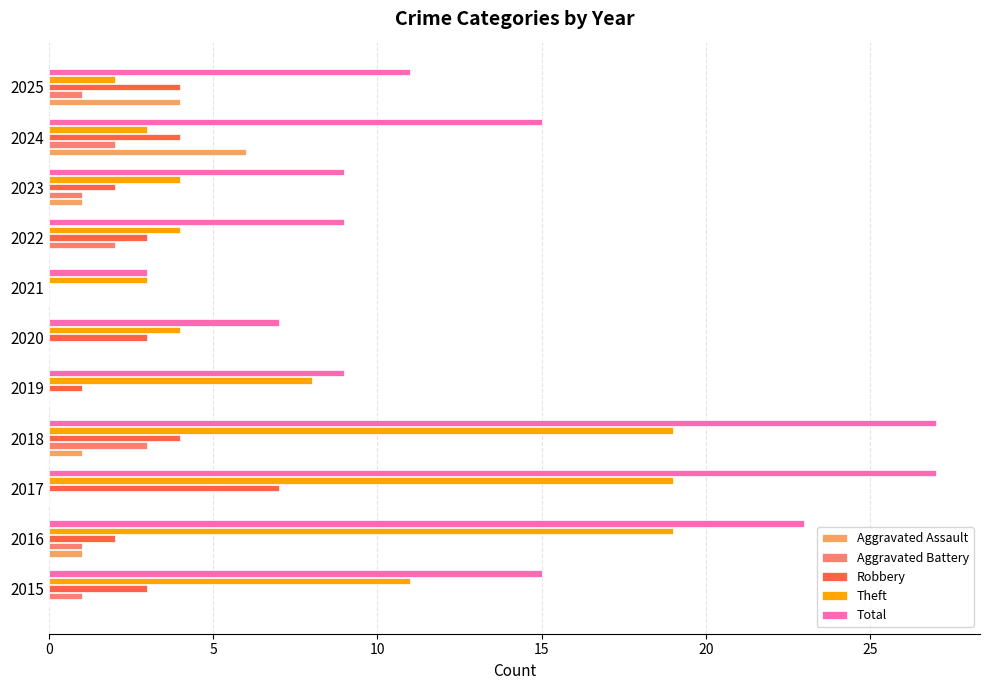

What is the maximum value for Robbery?

7